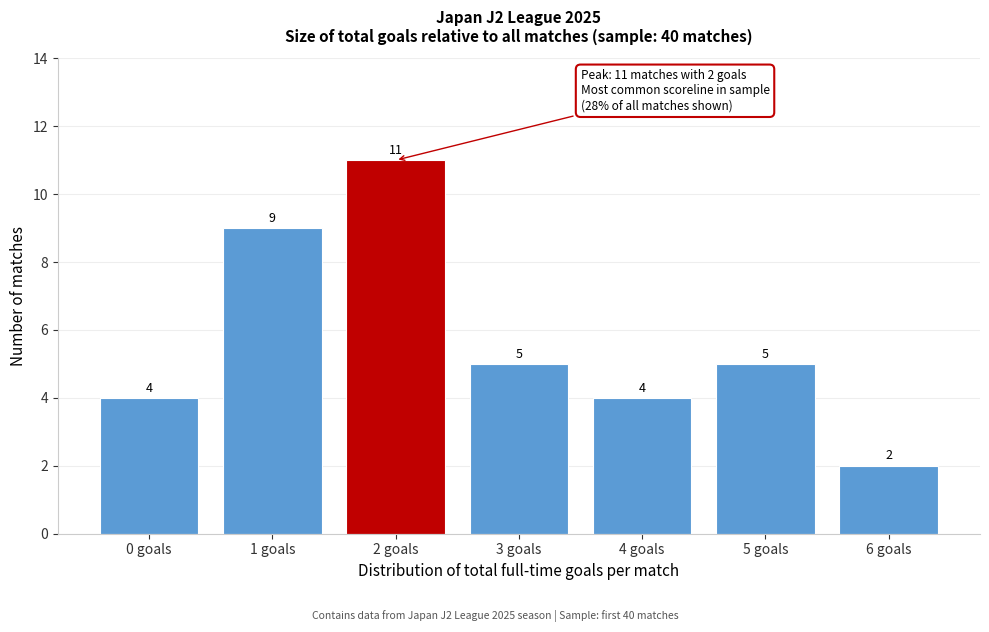

Reading left to right, what are all the values shown in this chart?

0 goals=4	1 goals=9	2 goals=11	3 goals=5	4 goals=4	5 goals=5	6 goals=2